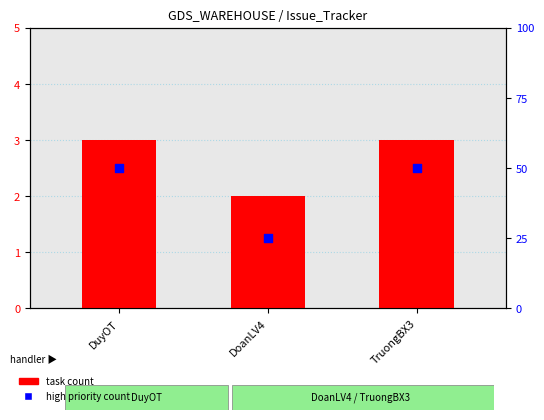

At which category is the sum across all series the highest?

DuyOT